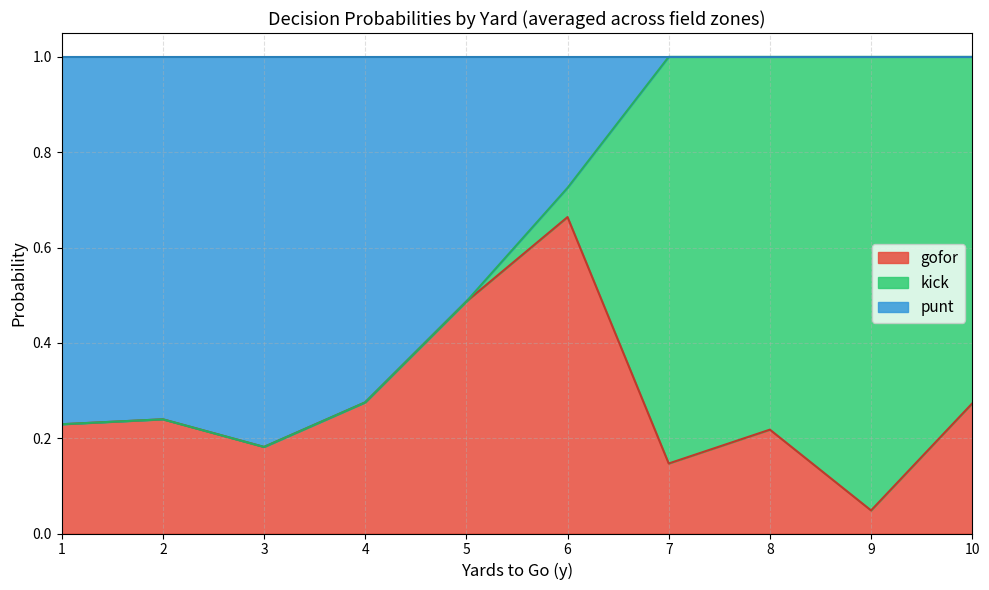

Which series has the largest total across all categories?

punt